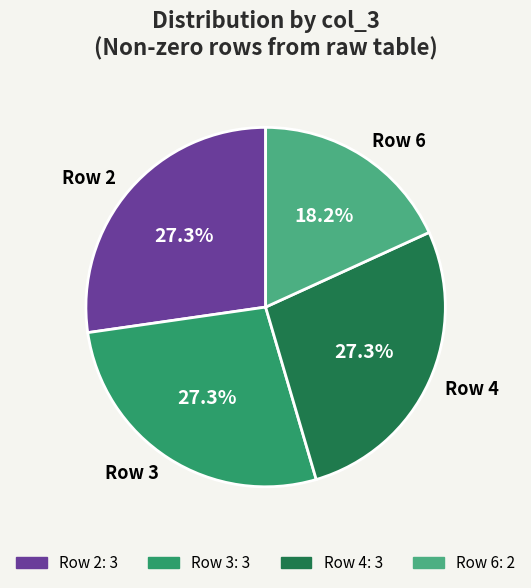

Is there any slice that represents more than half of the pie?

No